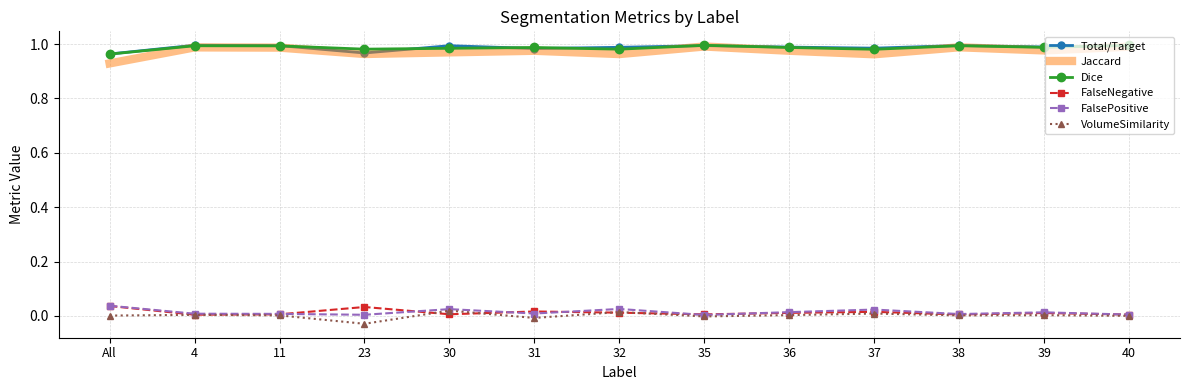

Is the value of Jaccard at 23 greater than the value of Dice at 36?

No